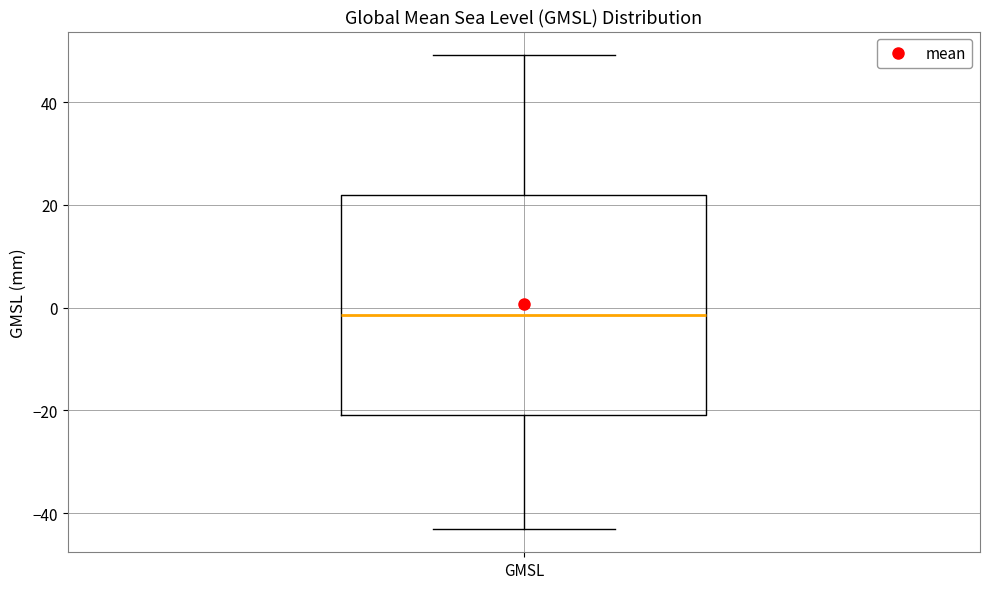

Read this box plot against the y-axis: the position of the median line, the range covered by the box, and the ends of both whiskers. The values are not printed on the chart, so give them approximately, as read against the axis.

median -2, box -20 to 22, whiskers -42 to 50